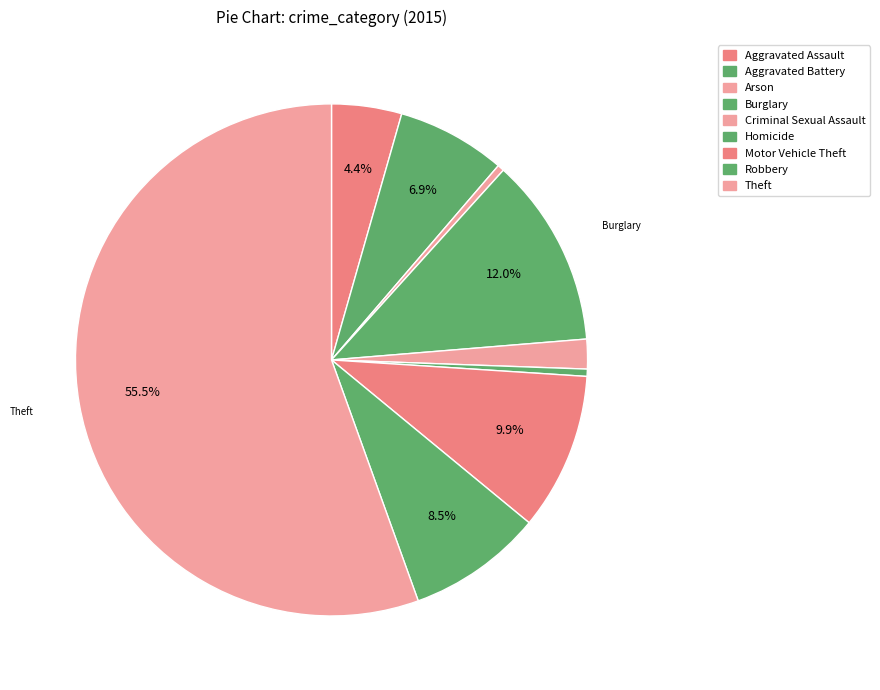

How many segments does this pie chart have?

9